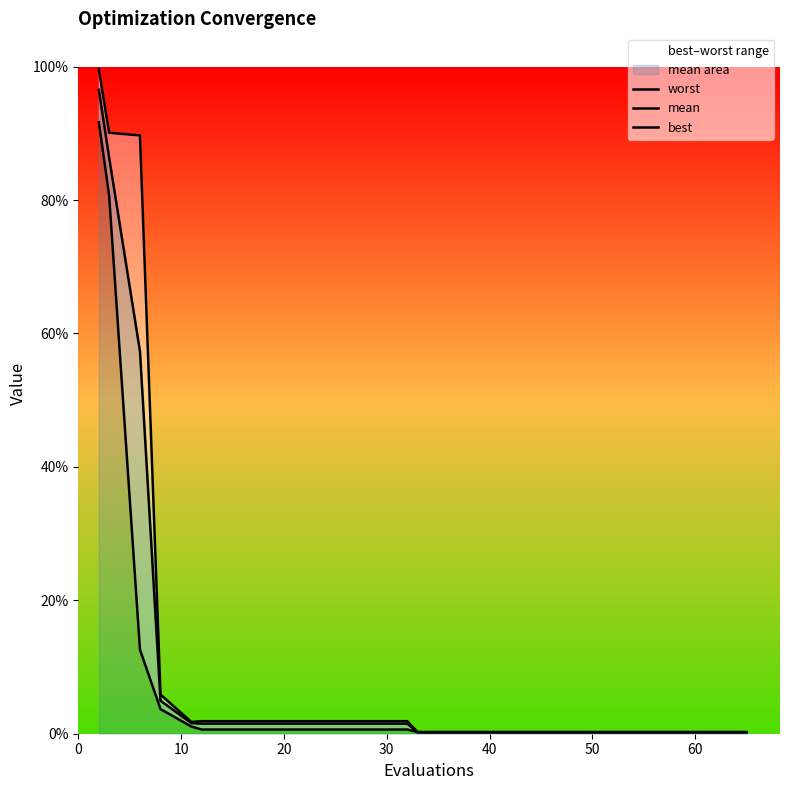

At how many categories does at least one series exceed 0?

20